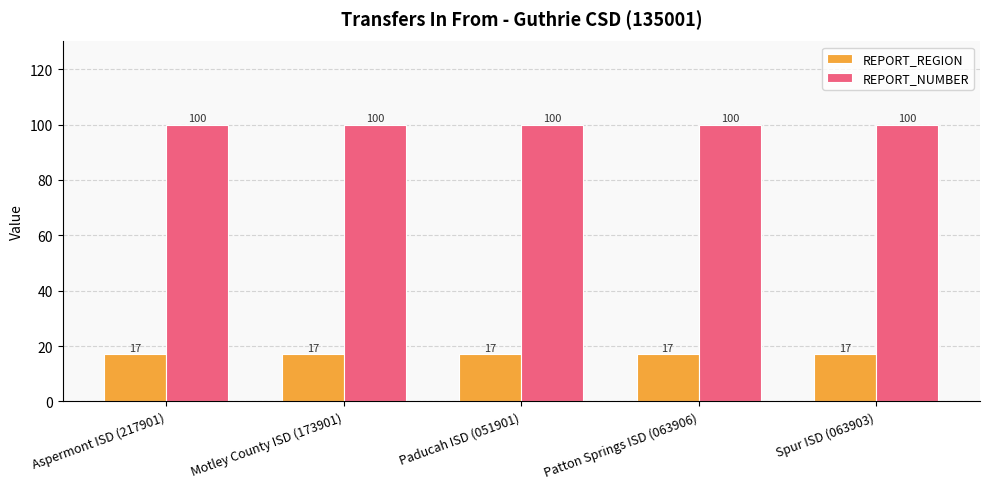

What is the maximum value for REPORT_NUMBER?

100